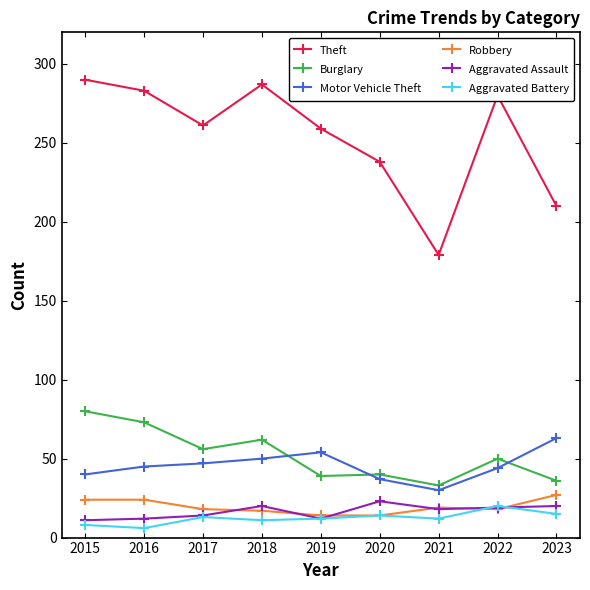

What are all the series names shown in the legend?

Theft, Burglary, Motor Vehicle Theft, Robbery, Aggravated Assault, Aggravated Battery